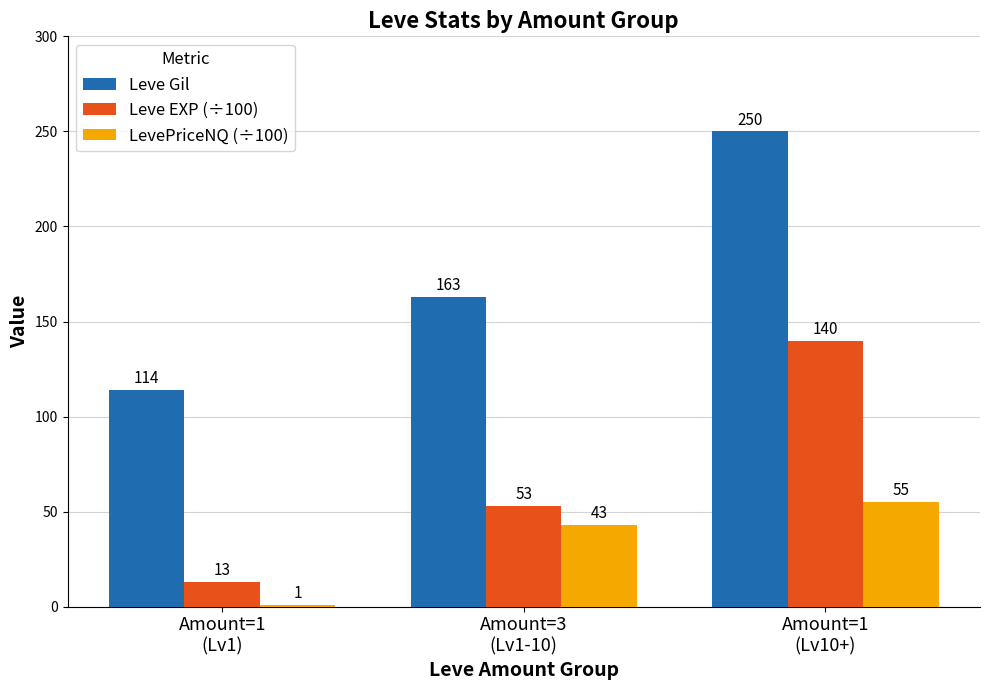

Reading left to right, what are all the values shown in this chart?

Leve Gil: 114	163	250
Leve EXP (÷100): 13	53	140
LevePriceNQ (÷100): 1	43	55